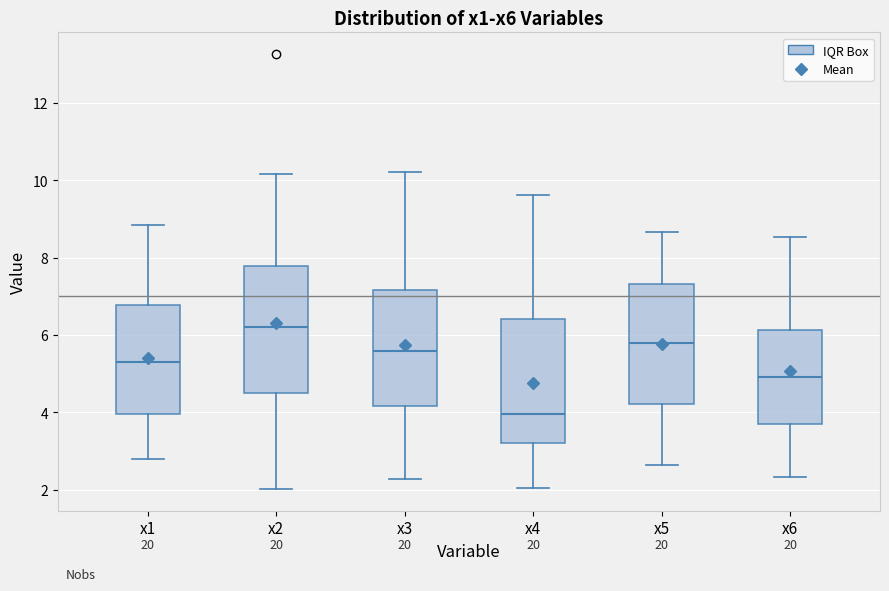

Which box has the lowest median line?

x4